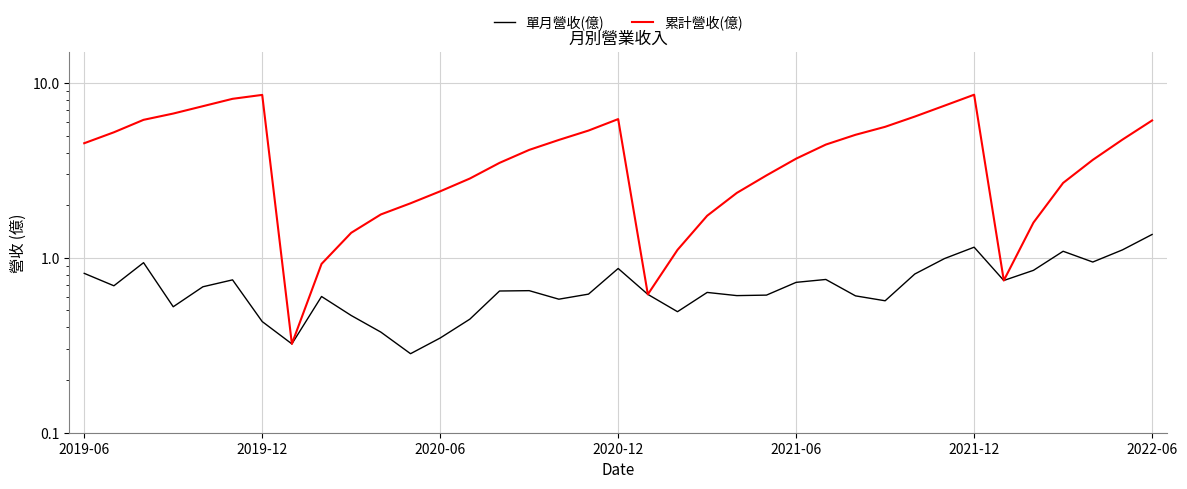

What is the value of the 累計營收(億) point at the 10th from the left?

1.4